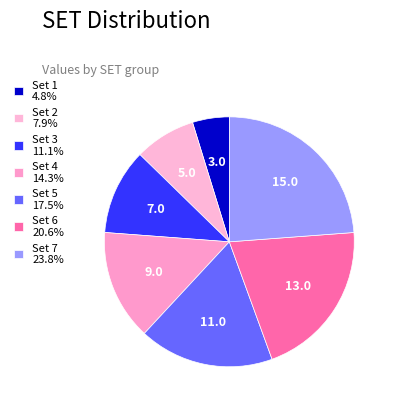

Count the number of slices in the pie.

7